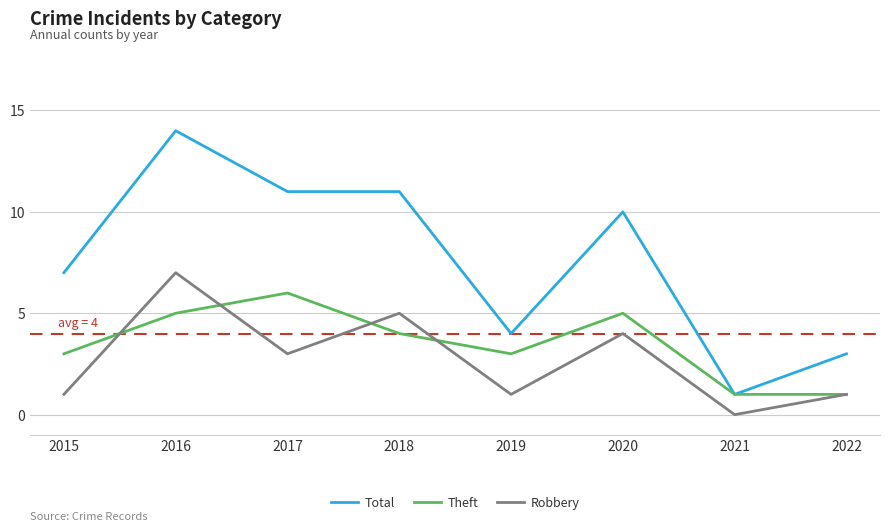

True or false: Total has more than 0 points higher than both neighbors.

True